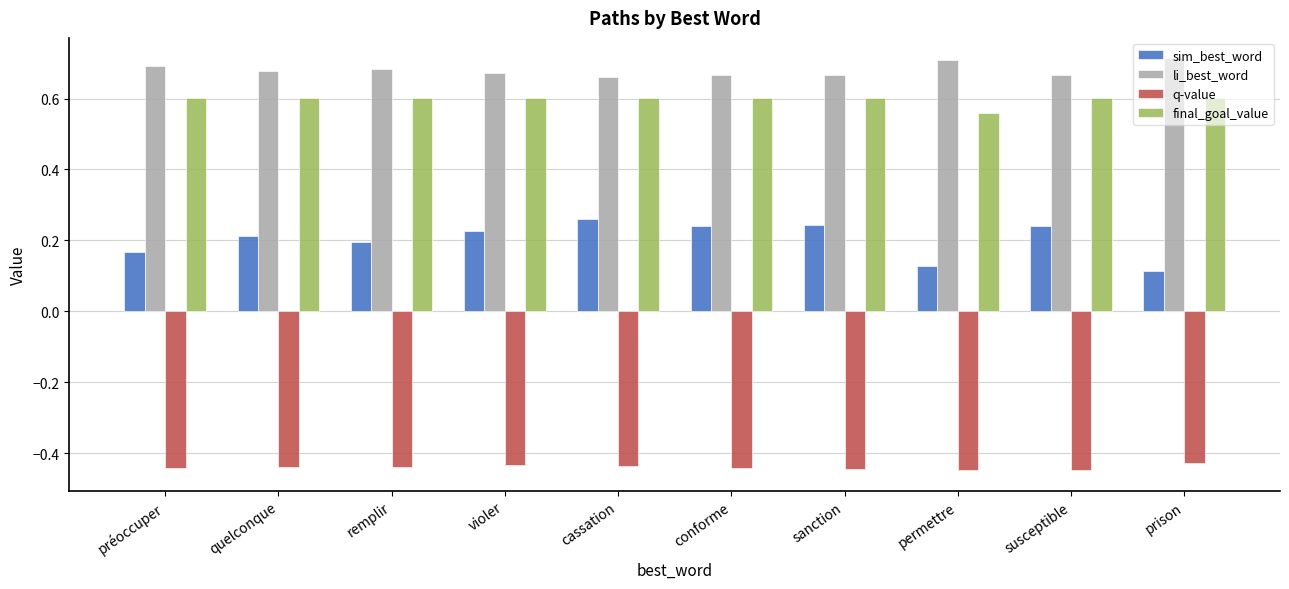

Where is final_goal_value nearest to the value 0?

permettre